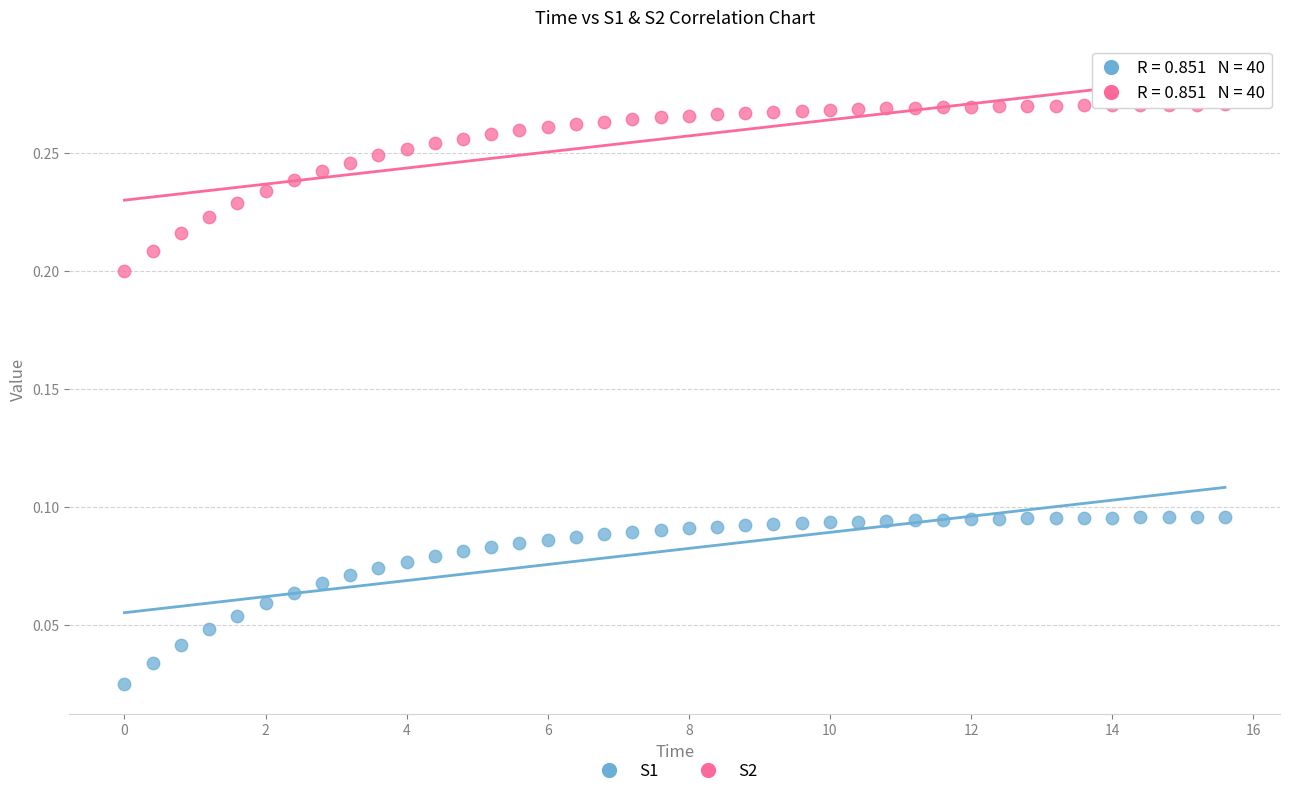

What are all the series names shown in the legend?

S1, S2